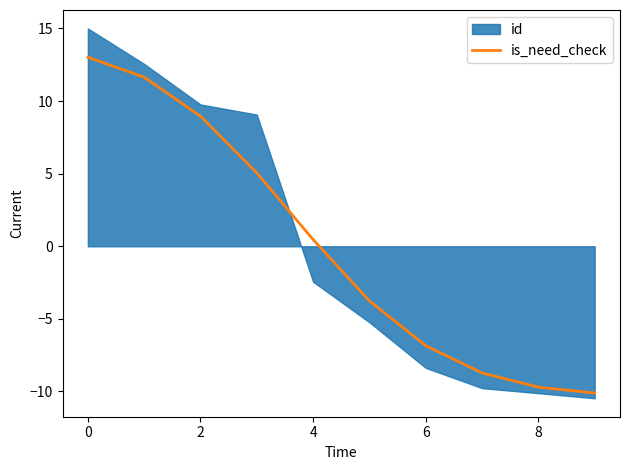

The value of is_need_check at 2 is 5.2. True or false?

False